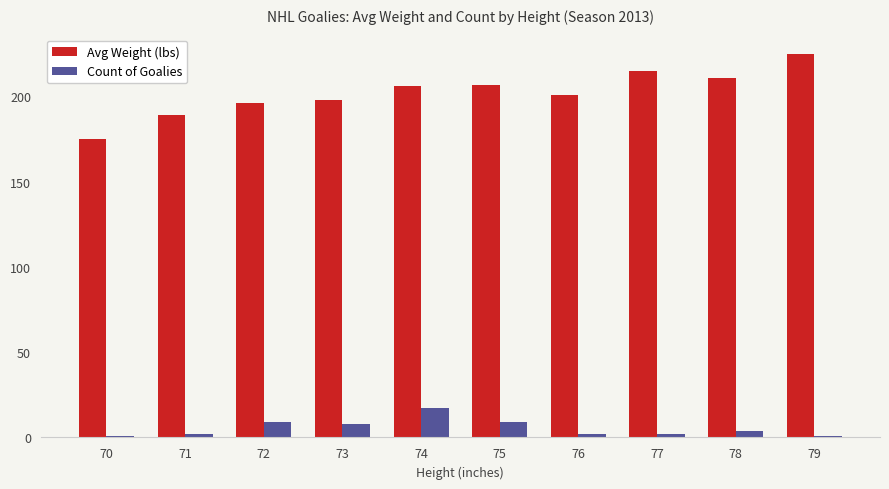

What is the difference between the maximum and minimum values in the Count of Goalies series?

16